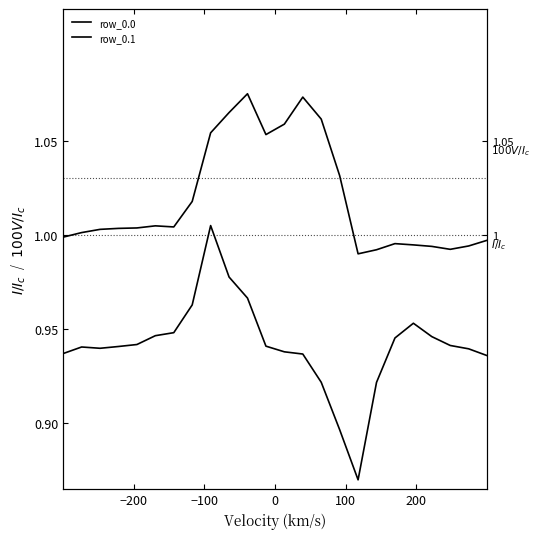

Is the value of row_0.1 at 21 greater than the value of row_0.0 at 15?

No